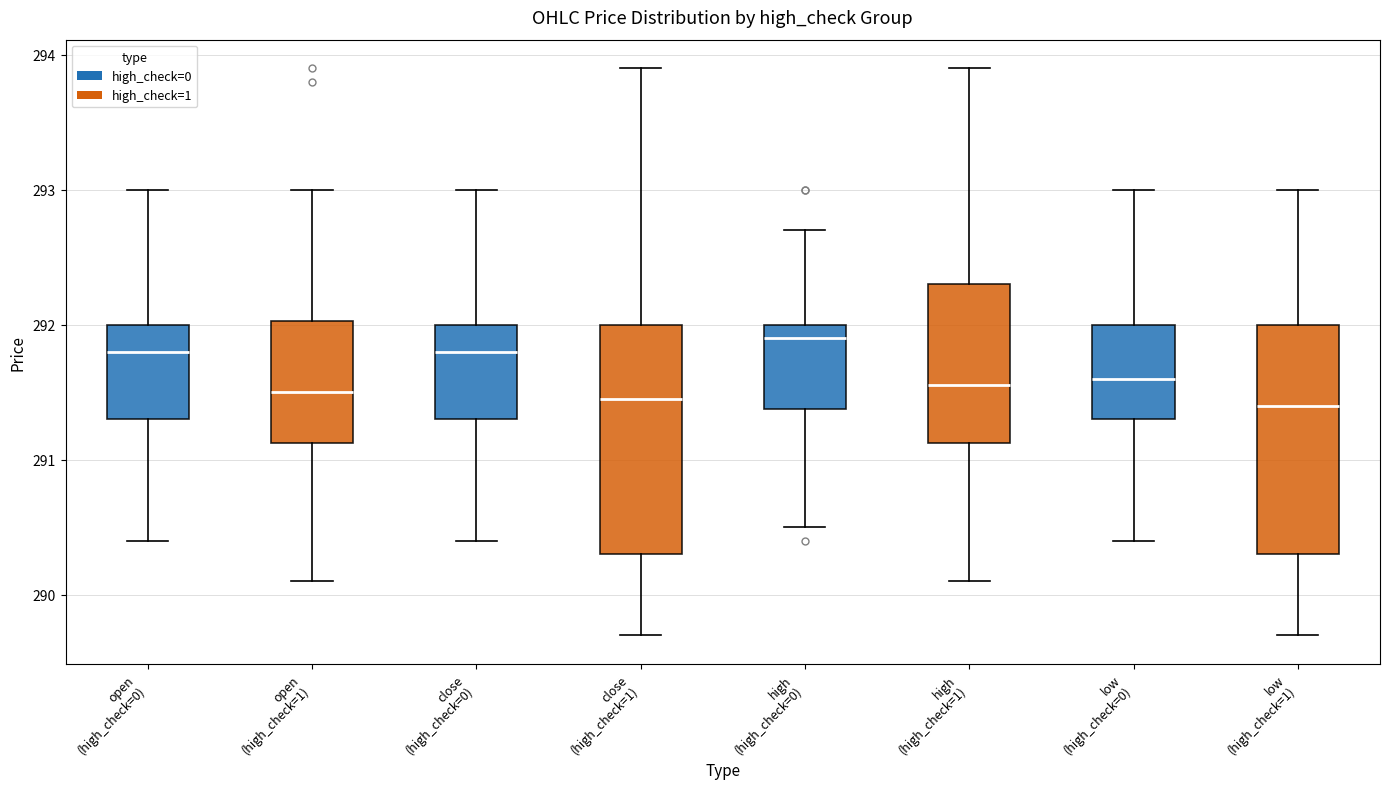

Reading left to right, read every box against the y-axis: the position of its median line, the range the box covers, and the ends of its whiskers. The values are not printed on the chart, so give them approximately, as read against the axis.

open (high_check=0): median 291.8, box 291.3 to 292.0, whiskers 290.4 to 293.0
open (high_check=1): median 291.5, box 291.1 to 292.0, whiskers 290.1 to 293.0
close (high_check=0): median 291.8, box 291.3 to 292.0, whiskers 290.4 to 293.0
close (high_check=1): median 291.5, box 290.3 to 292.0, whiskers 289.7 to 293.9
high (high_check=0): median 291.9, box 291.4 to 292.0, whiskers 290.5 to 292.7
high (high_check=1): median 291.6, box 291.1 to 292.3, whiskers 290.1 to 293.9
low (high_check=0): median 291.6, box 291.3 to 292.0, whiskers 290.4 to 293.0
low (high_check=1): median 291.4, box 290.3 to 292.0, whiskers 289.7 to 293.0